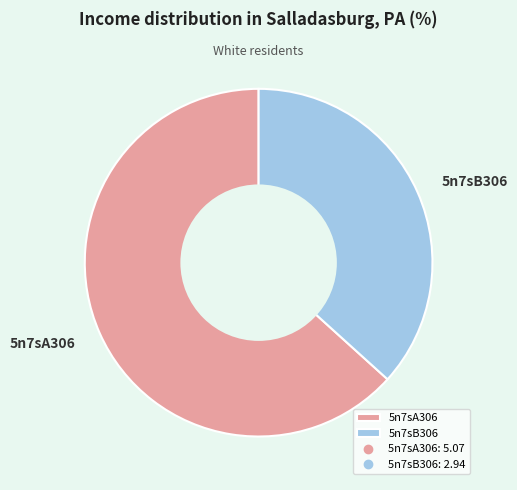

Between 5n7sB306 and 5n7sA306, which is larger?

5n7sA306